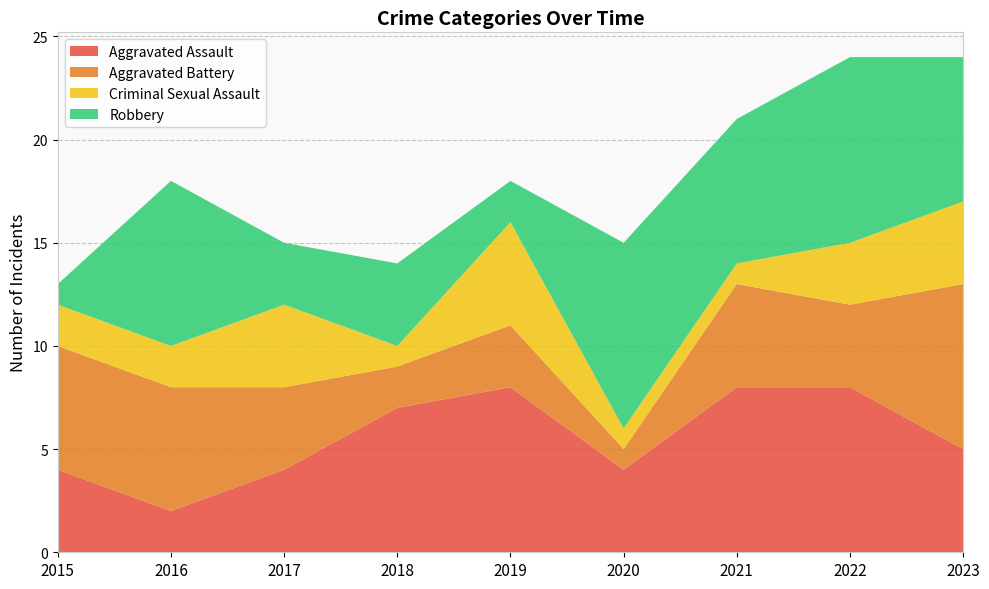

Reading left to right, extract all data points from this chart.

Aggravated Assault: 2015=4	2016=2	2017=4	2018=7	2019=8	2020=4	2021=8	2022=8	2023=5
Aggravated Battery: 2015=6	2016=6	2017=4	2018=2	2019=3	2020=1	2021=5	2022=4	2023=8
Criminal Sexual Assault: 2015=2	2016=2	2017=4	2018=1	2019=5	2020=1	2021=1	2022=3	2023=4
Robbery: 2015=1	2016=8	2017=3	2018=4	2019=2	2020=9	2021=7	2022=9	2023=7